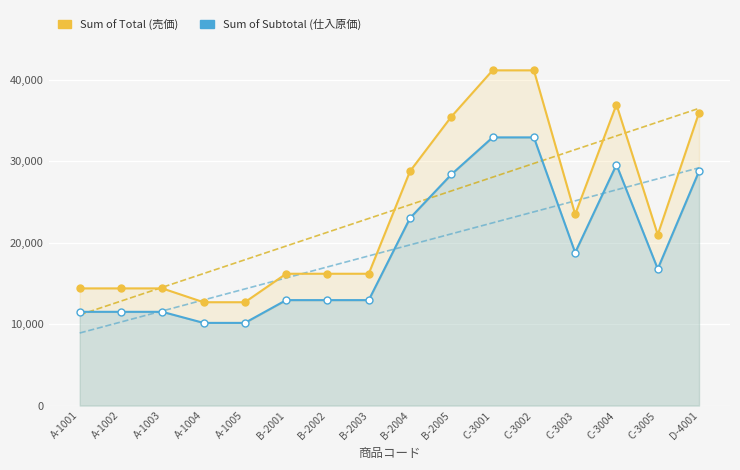

Reading right to left, list all the values displayed in this chart.

Sum of Total (売価): D-4001=36000	C-3005=21000	C-3004=37000	C-3003=23500	C-3002=41200	C-3001=41200	B-2005=35500	B-2004=28800	B-2003=16200	B-2002=16200	B-2001=16200	A-1005=12700	A-1004=12700	A-1003=14400	A-1002=14400	A-1001=14400
Sum of Subtotal (仕入原価): D-4001=28800	C-3005=16800	C-3004=29600	C-3003=18800	C-3002=32960	C-3001=32960	B-2005=28400	B-2004=23040	B-2003=12960	B-2002=12960	B-2001=12960	A-1005=10160	A-1004=10160	A-1003=11520	A-1002=11520	A-1001=11520